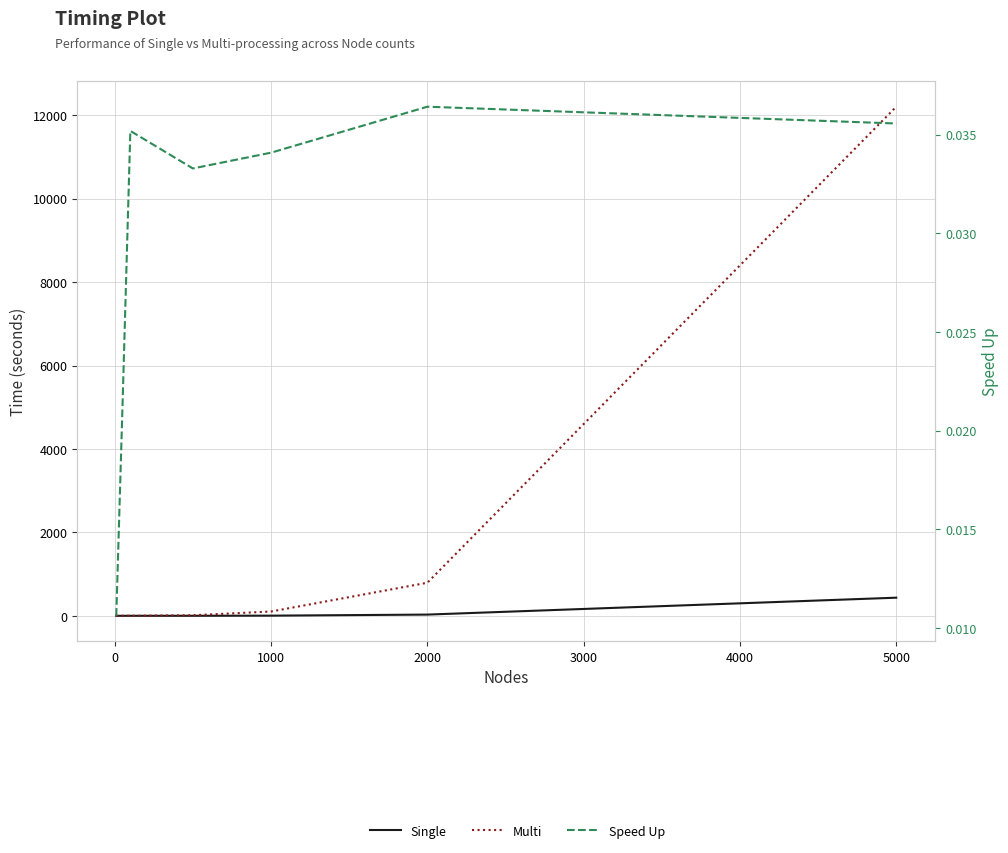

True or false: Single has a value of 187.7 at 5000.

False